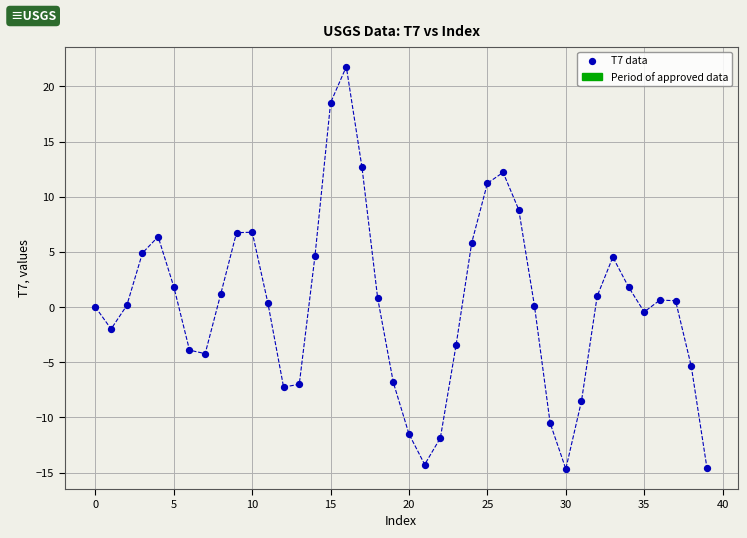

What is the range of Y values (max minus min)?

36.4